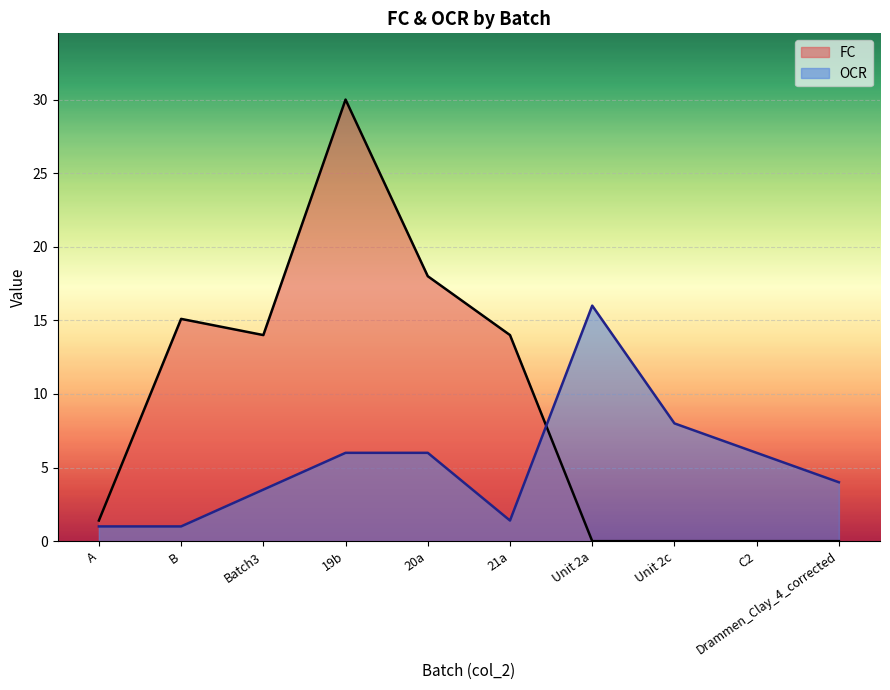

What are all the series names shown in the legend?

FC, OCR